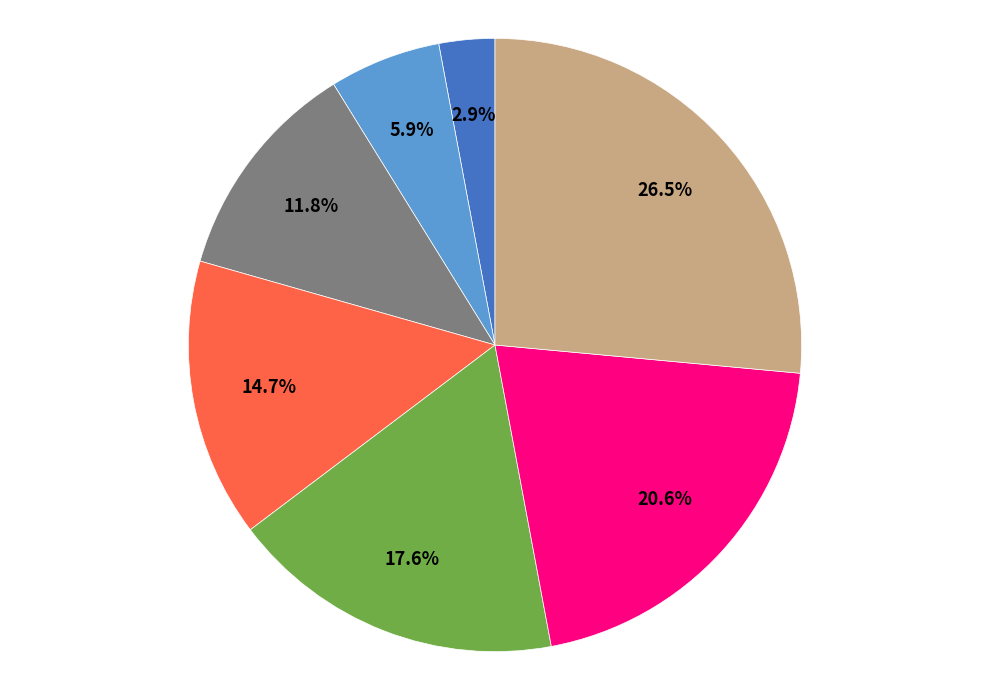

Is there a majority slice in this chart?

No